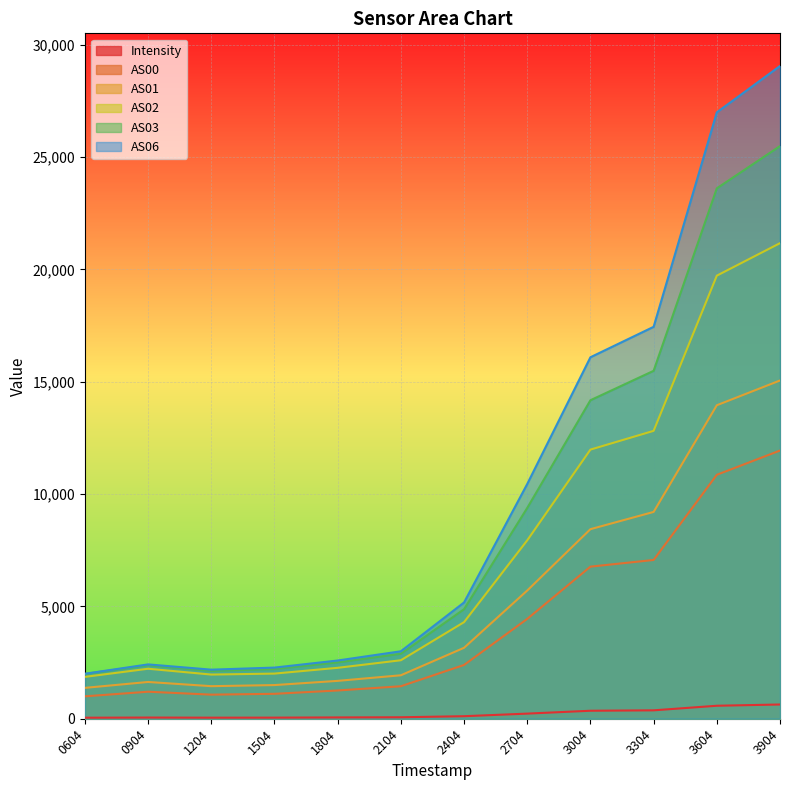

Which series has the largest range (max minus min)?

AS06